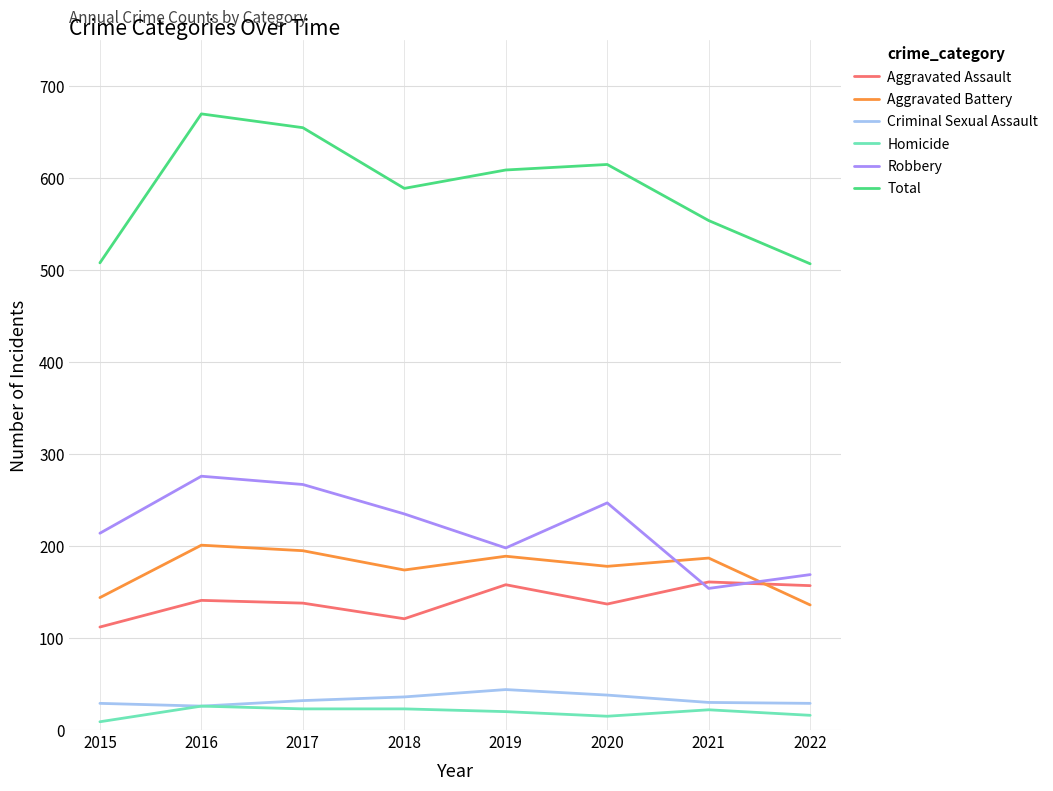

True or false: Criminal Sexual Assault and Aggravated Battery cross at least once.

False